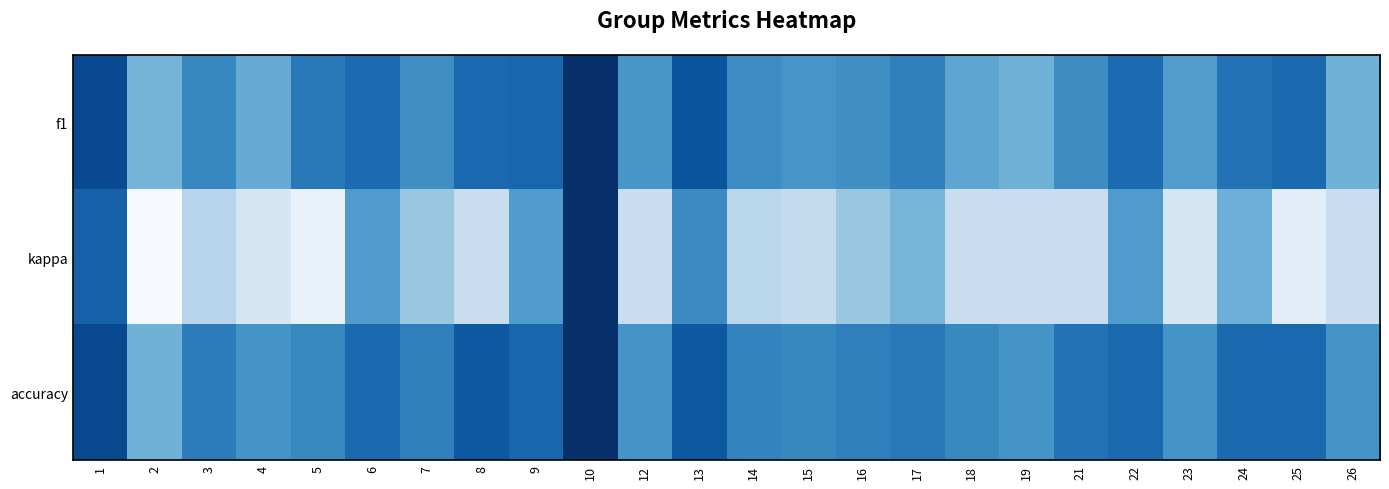

What is the greatest value displayed?

1.0